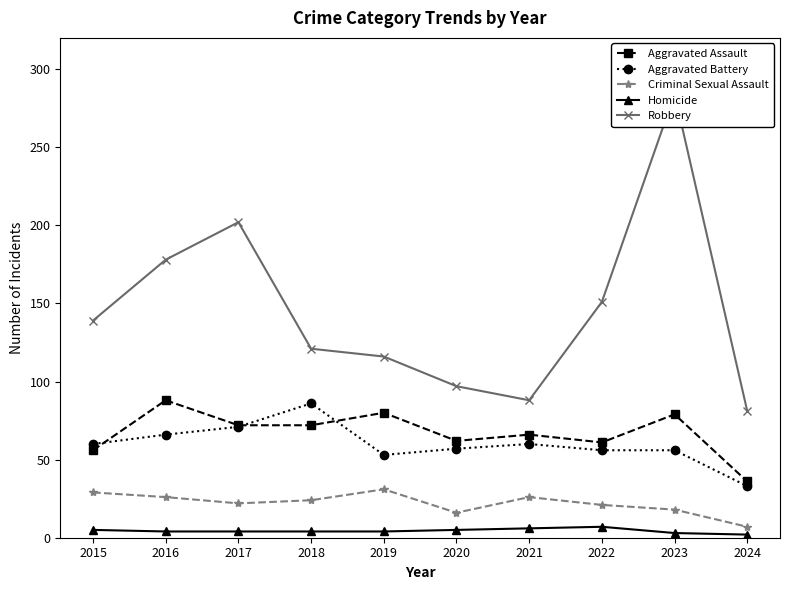

True or false: Criminal Sexual Assault has more than 0 interior local peaks.

True